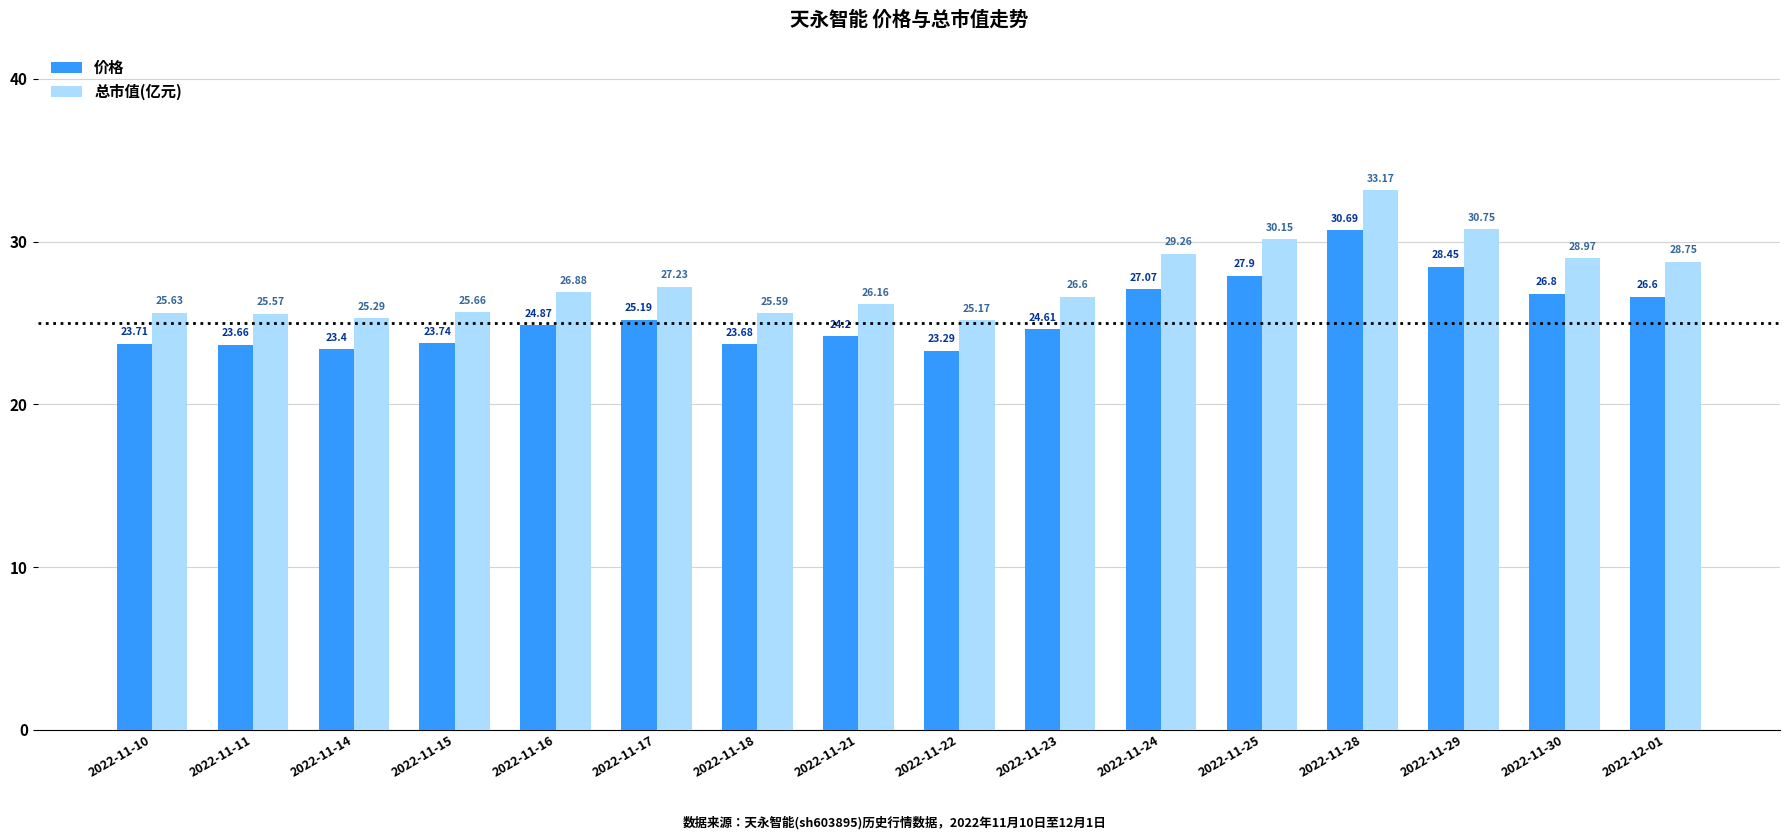

At which label does 价格 reach its peak?

2022-11-28